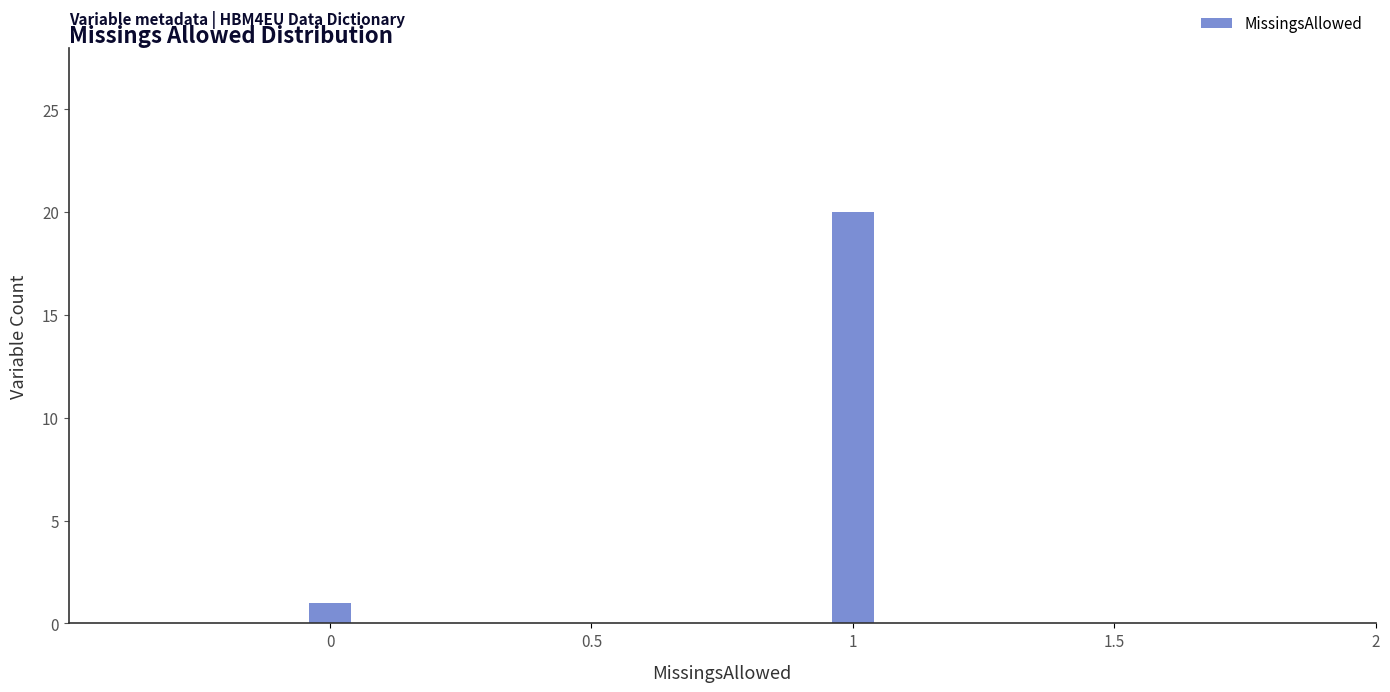

Reading right to left, what are all the values shown in this chart?

20	1